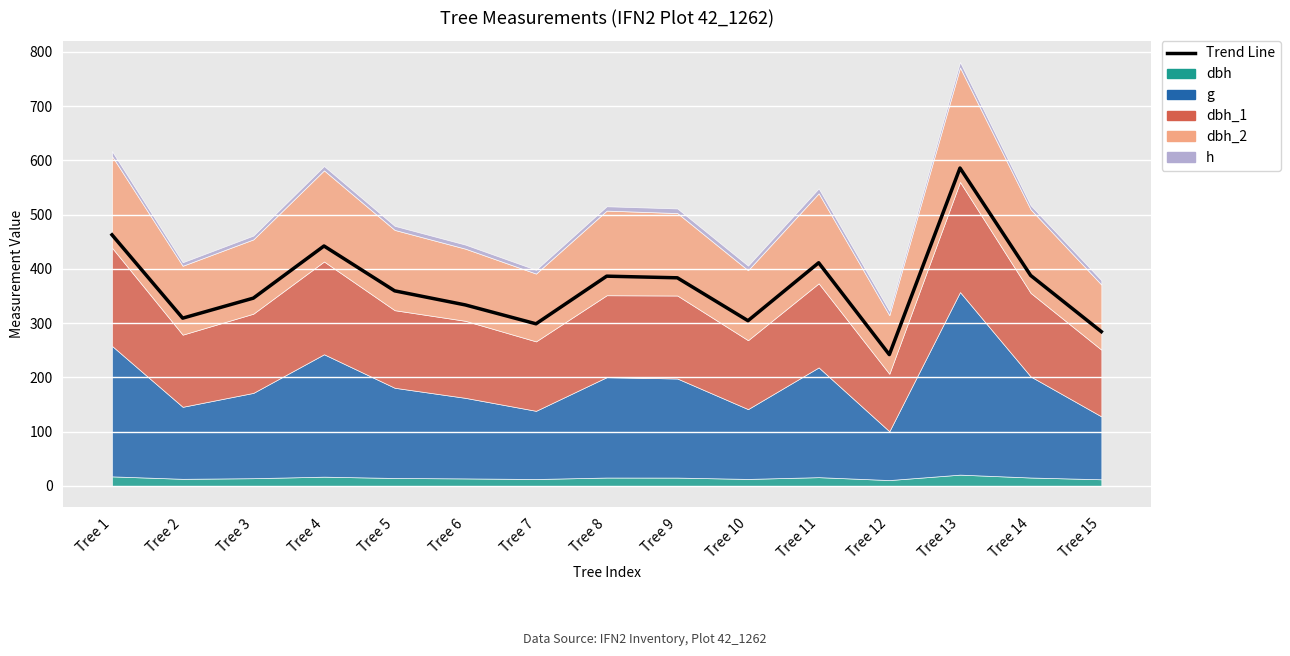

What value does the data have at Tree 8?

386.6